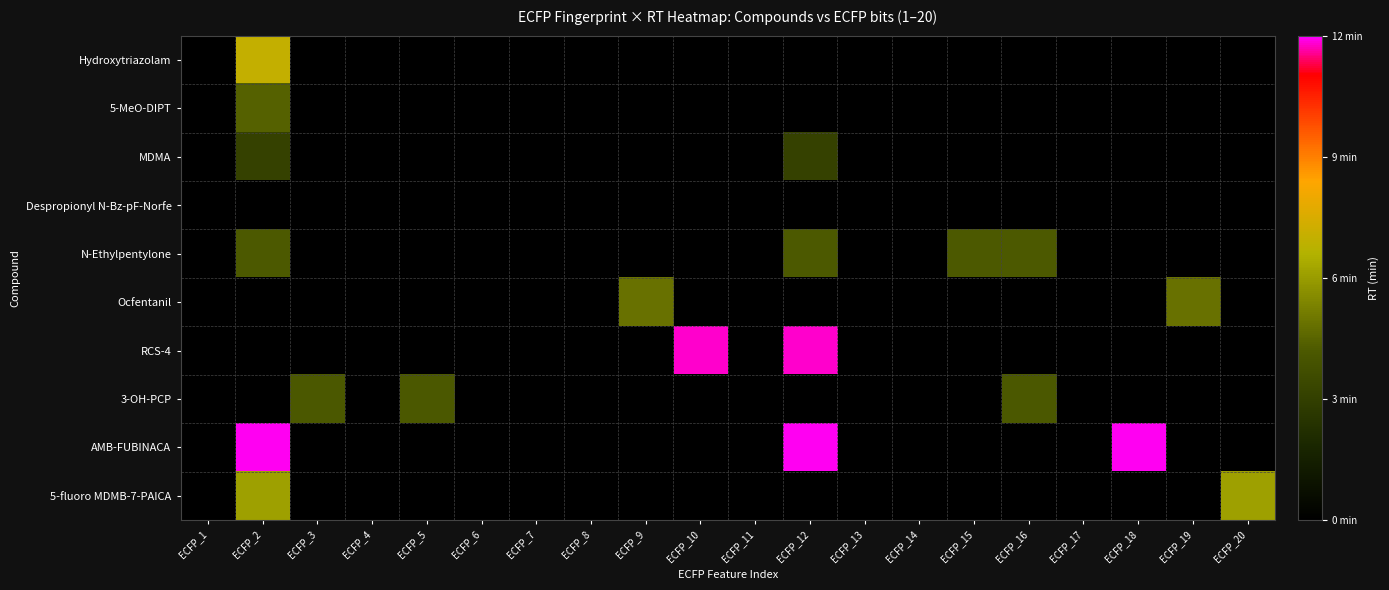

At ECFP_7, list the series in order from smallest to largest.

Hydroxytriazolam, 5-MeO-DIPT, MDMA, Despropionyl N-Bz-pF-Norfe, N-Ethylpentylone, Ocfentanil, RCS-4, 3-OH-PCP, AMB-FUBINACA, 5-fluoro MDMB-7-PAICA